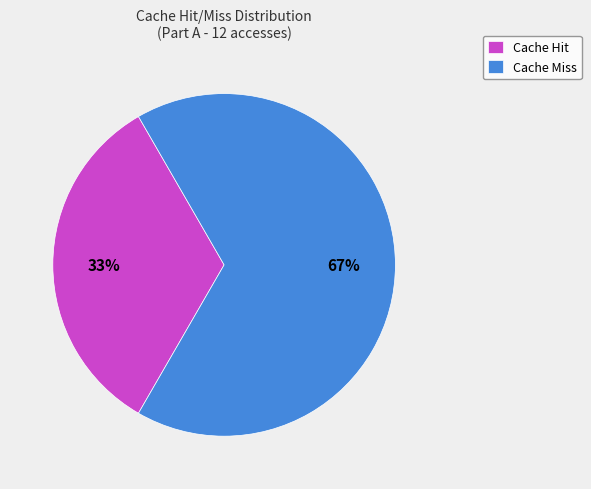

How many slices are in this pie chart?

2